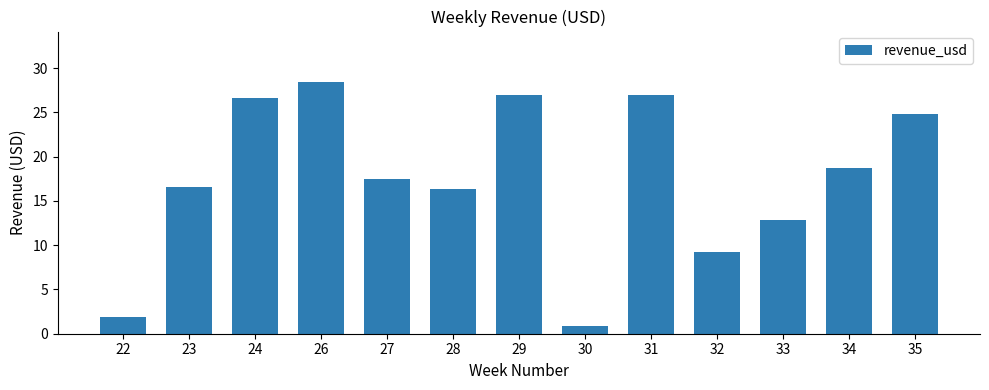

What is the maximum value shown in the chart?

28.4